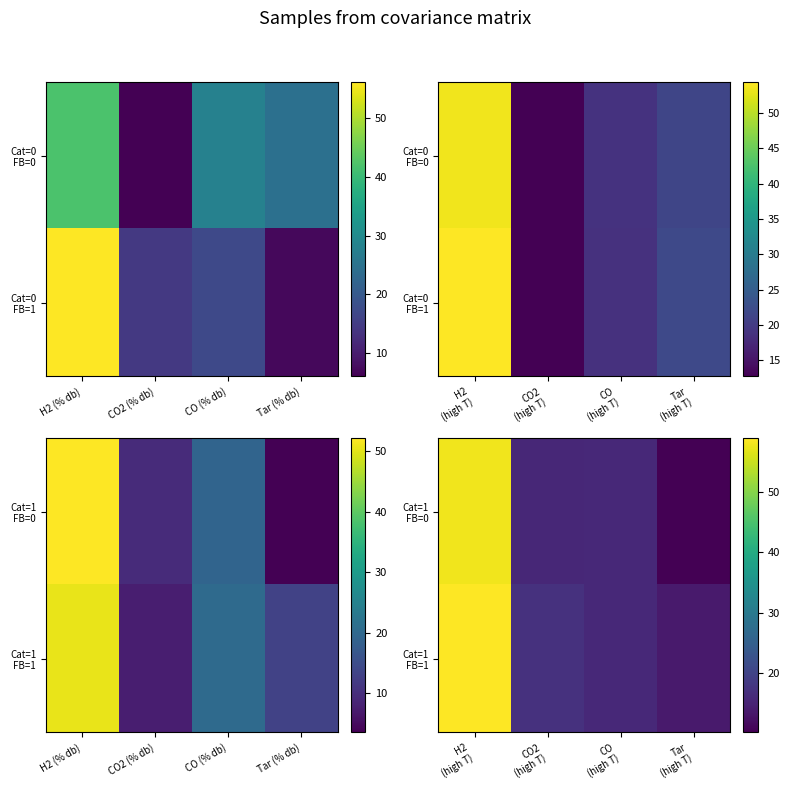

Rank the categories by Cat=1 FB=0 value from lowest to highest.

Tar (high T), CO2 (high T), CO (high T), H2 (high T)